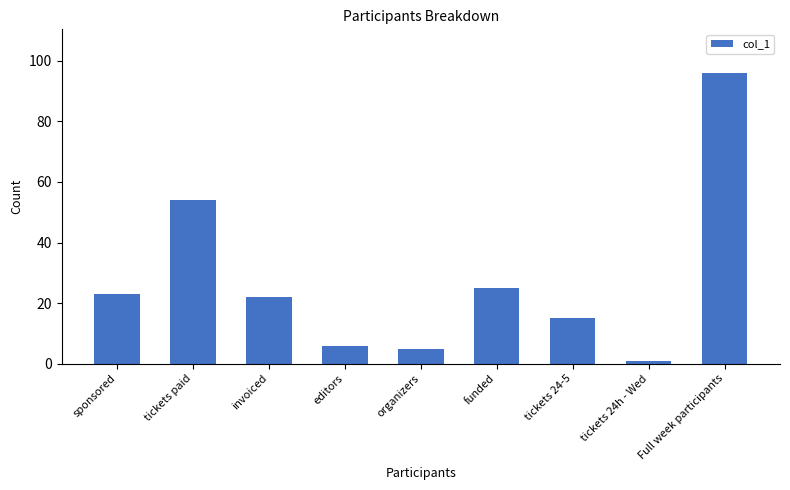

True or false: the data shows 23 at sponsored.

True